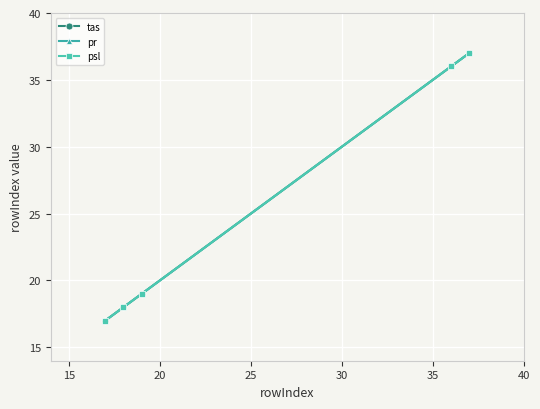

What is the value of the tas point at the 3rd from the left?

19